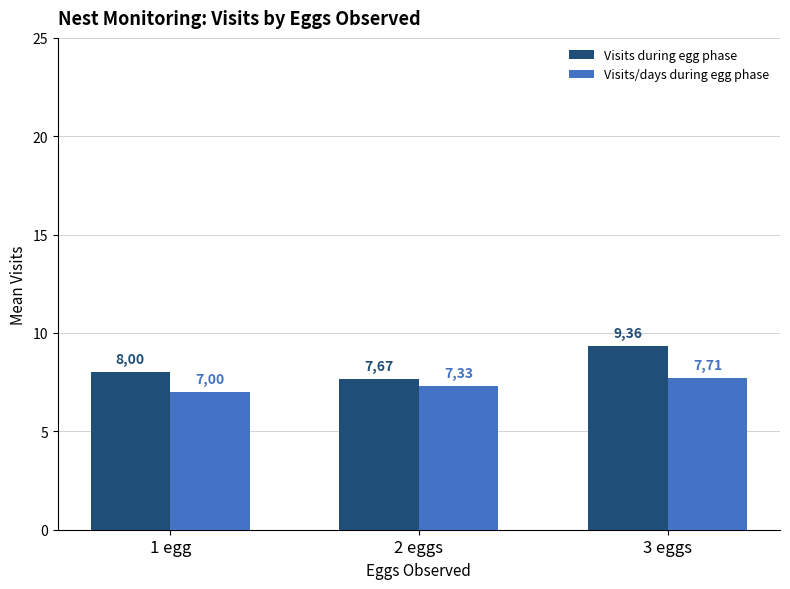

What are all the series names shown in the legend?

Visits during egg phase, Visits/days during egg phase